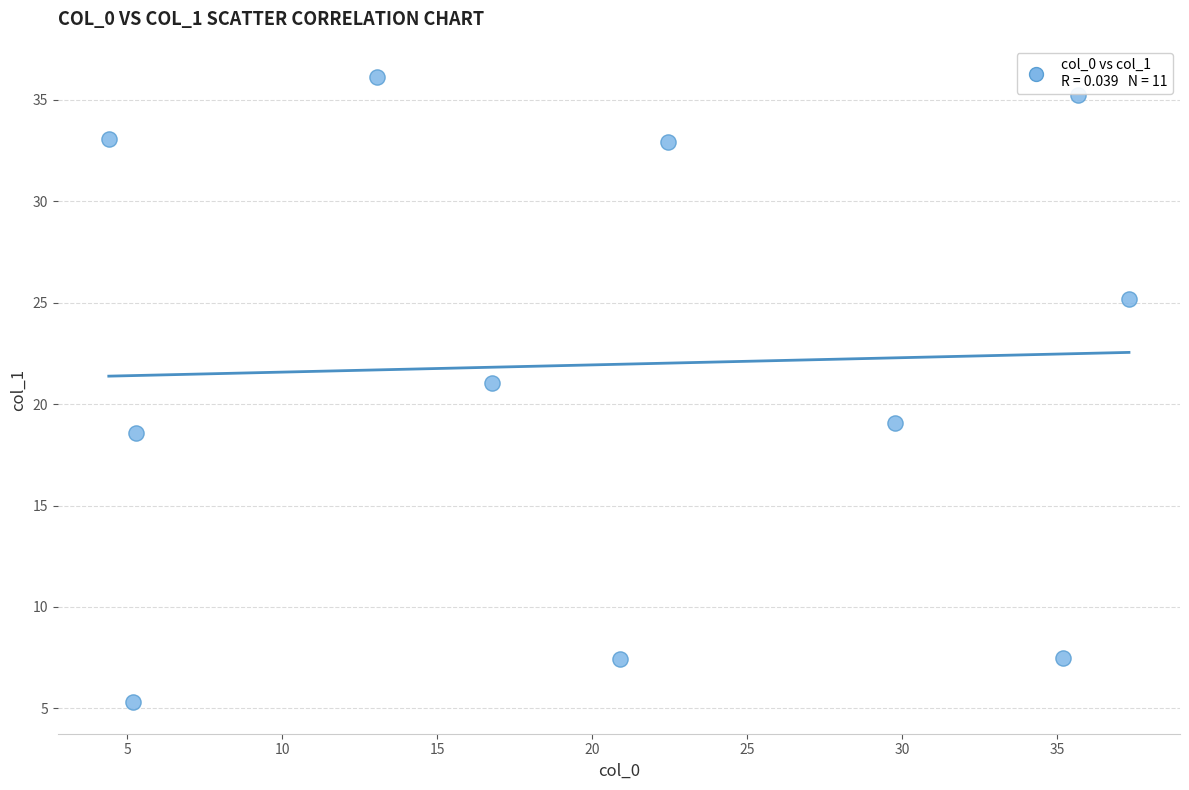

What is the range of Y values (max minus min)?

30.8